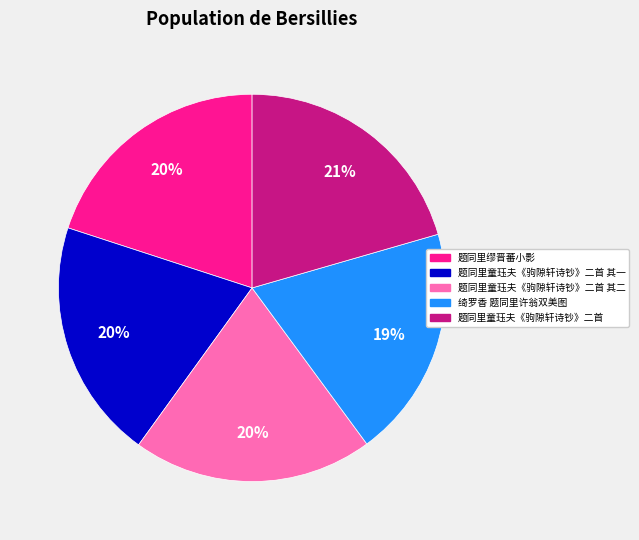

Is there a majority slice in this chart?

No